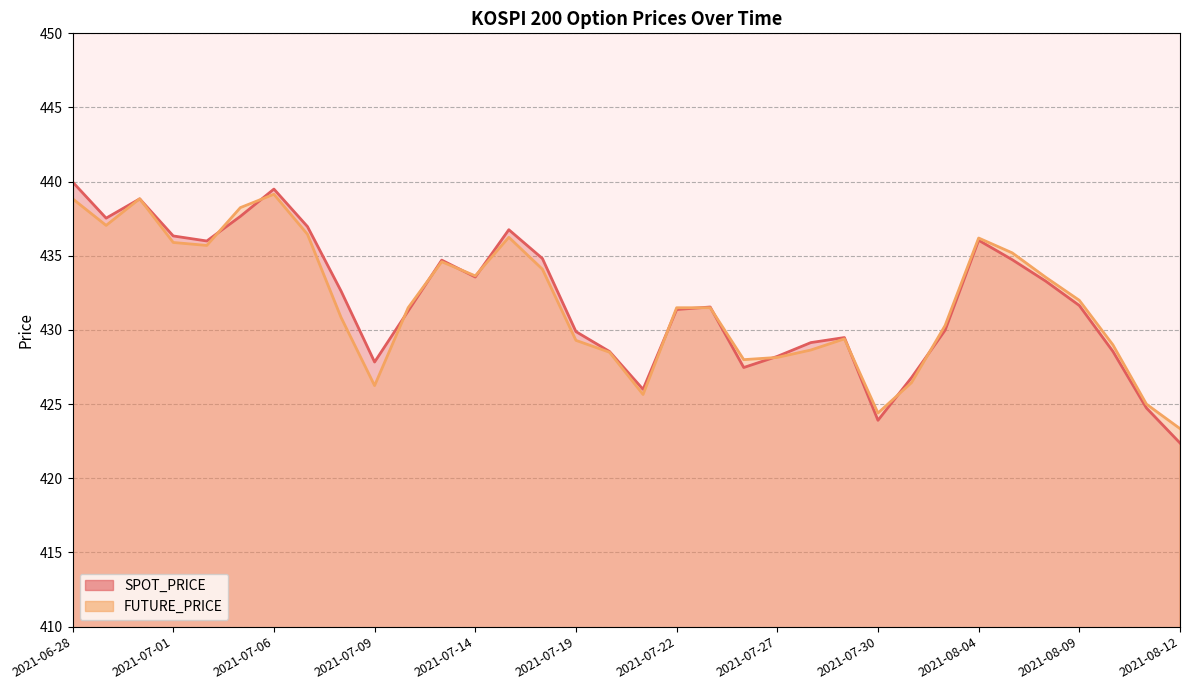

Reading left to right, list all the values displayed in this chart.

SPOT_PRICE: 440.0	437.5	438.8	436.3	436.0	437.7	439.5	437.0	432.6	427.8	431.3	434.7	433.6	436.8	434.8	429.9	428.6	426.0	431.4	431.6	427.5	428.2	429.1	429.5	423.9	426.8	430.0	436.1	434.7	433.3	431.6	428.6	424.7	422.4
FUTURE_PRICE: 438.9	437.1	438.9	435.9	435.7	438.2	439.1	436.4	430.9	426.2	431.5	434.6	433.6	436.2	434.1	429.3	428.5	425.6	431.5	431.5	428.0	428.1	428.6	429.4	424.4	426.4	430.3	436.2	435.2	433.6	432.0	429.0	425.0	423.4